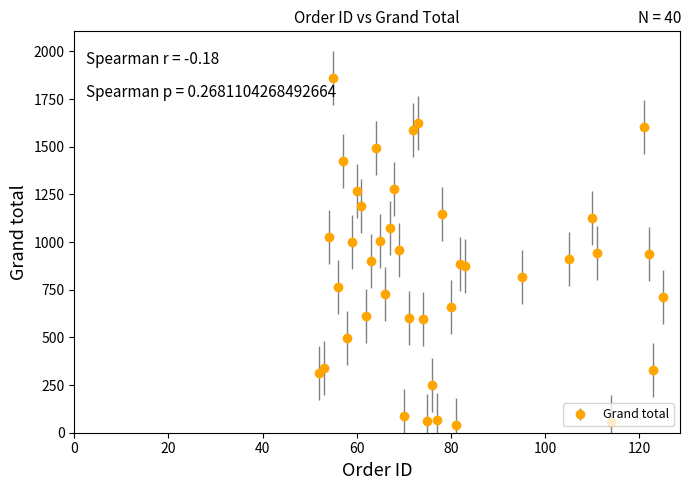

How many interior local peaks (higher than both neighbors) does the data have?

11